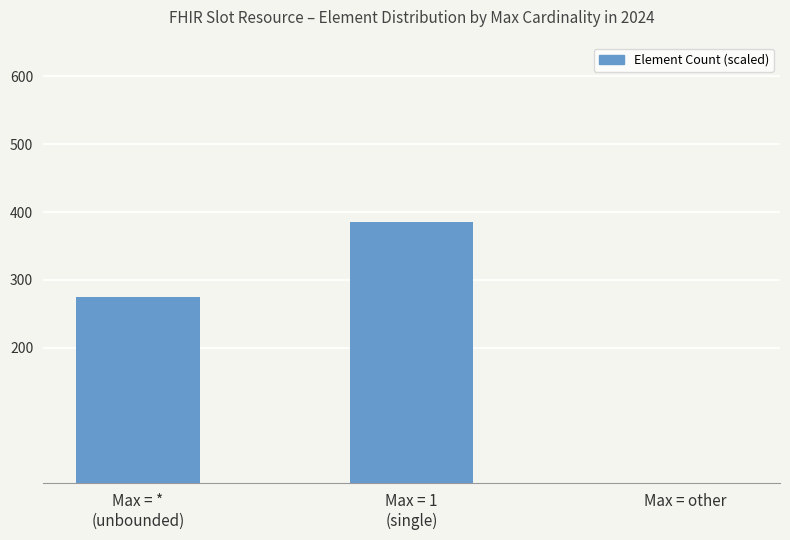

What is the average value?

220